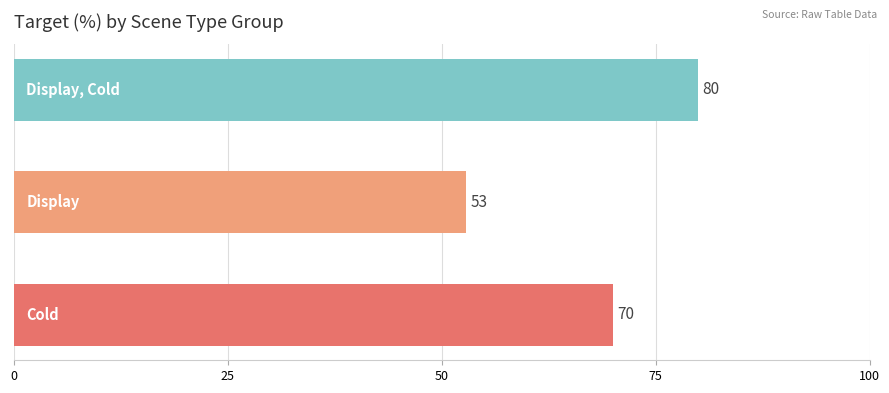

What is the difference between the maximum and minimum values?

27.1